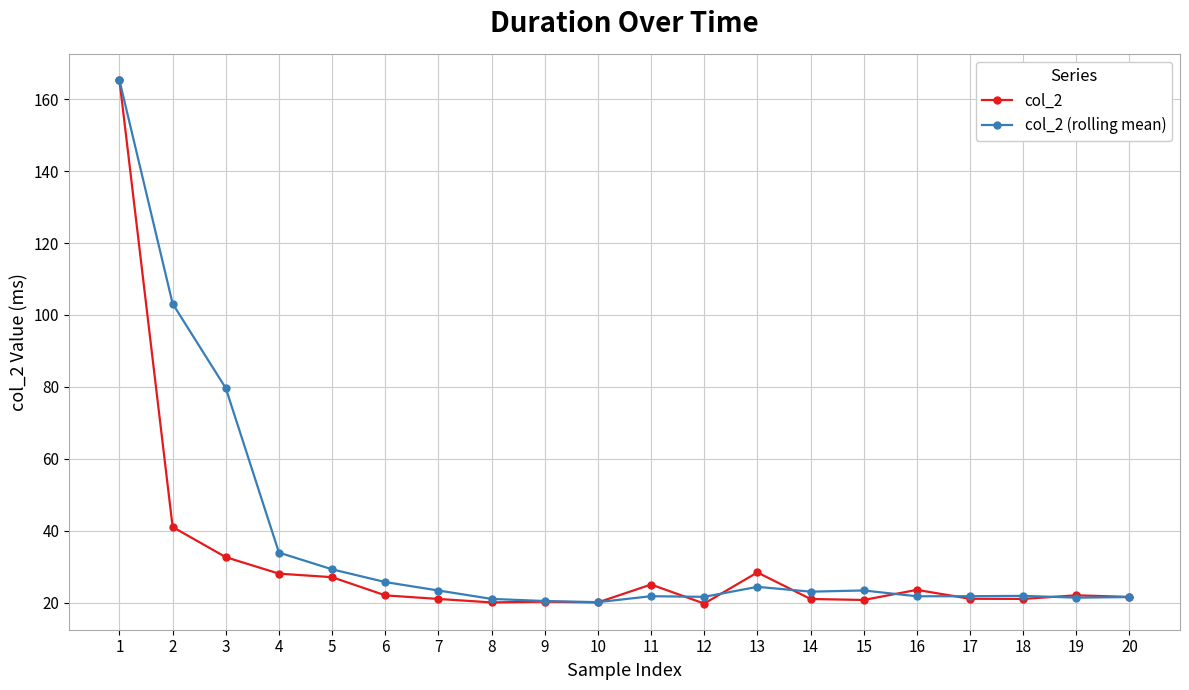

Which series has the largest total across all categories?

col_2 (rolling mean)